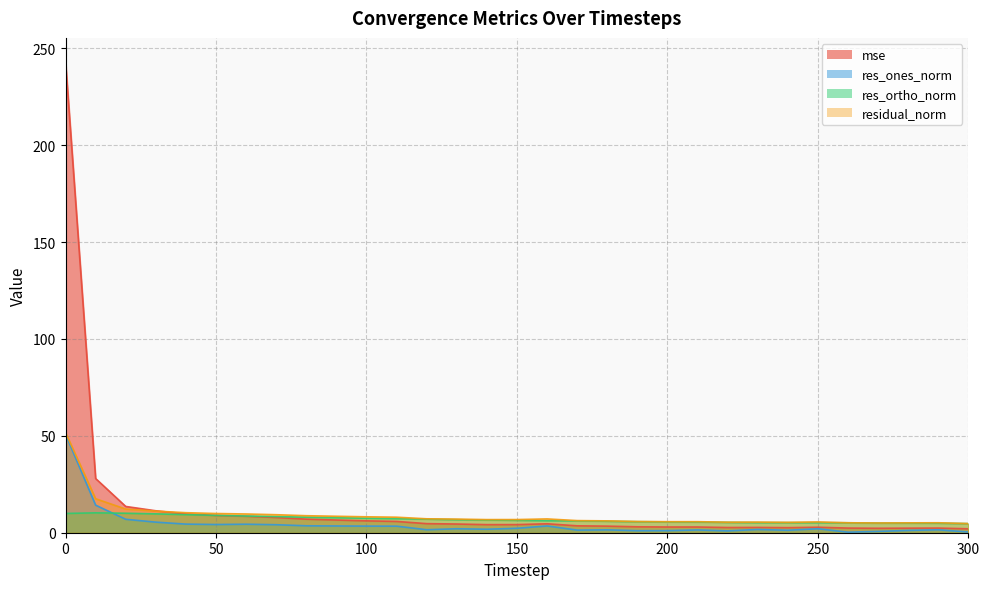

How many data points in res_ortho_norm are less than 6?

13